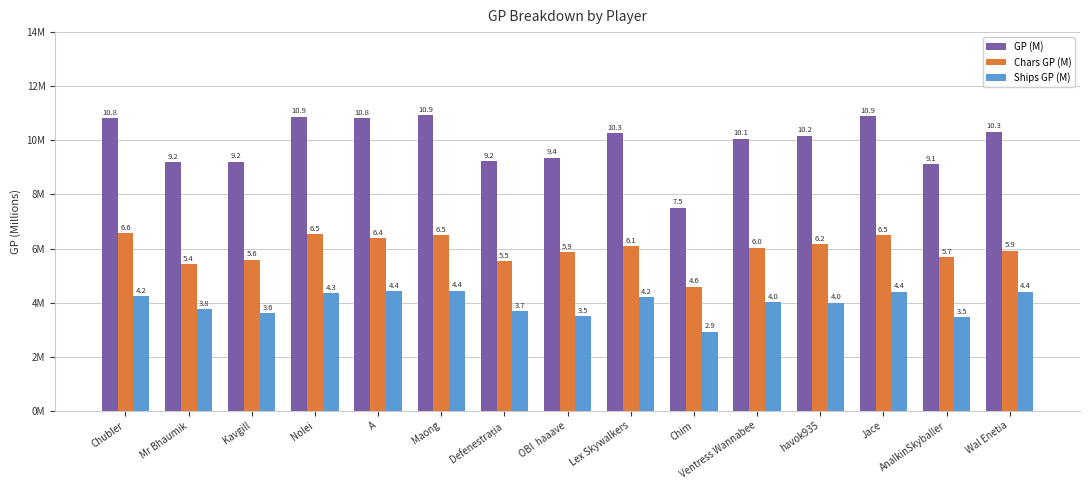

Which series has the largest total across all categories?

GP (M)